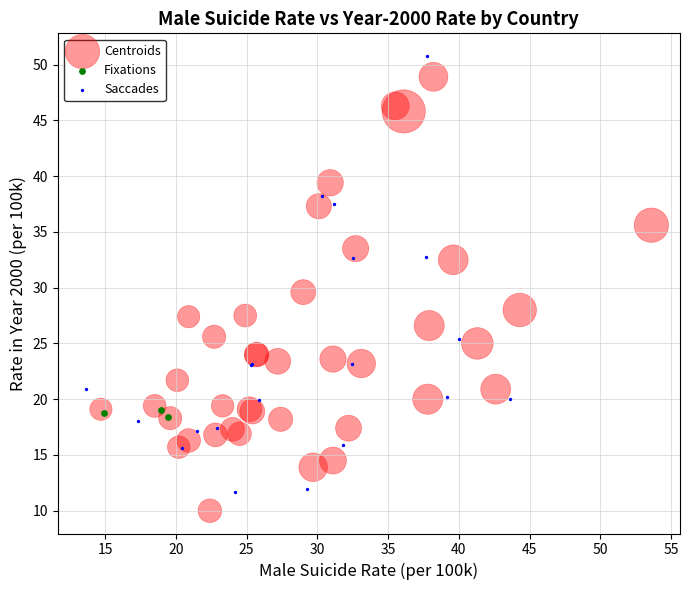

Which series reaches the maximum Y coordinate?

Saccades